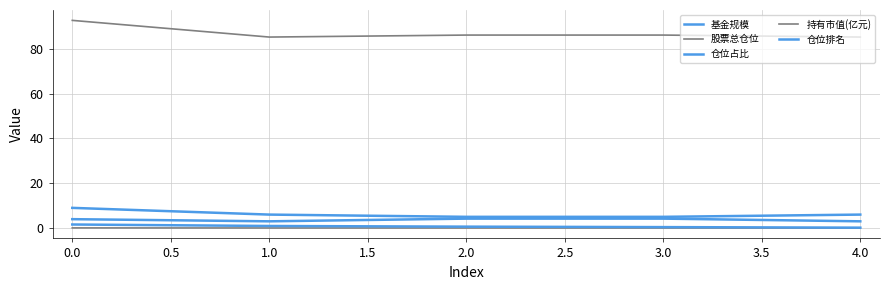

Does the chart display data point markers on the line(s)?

No